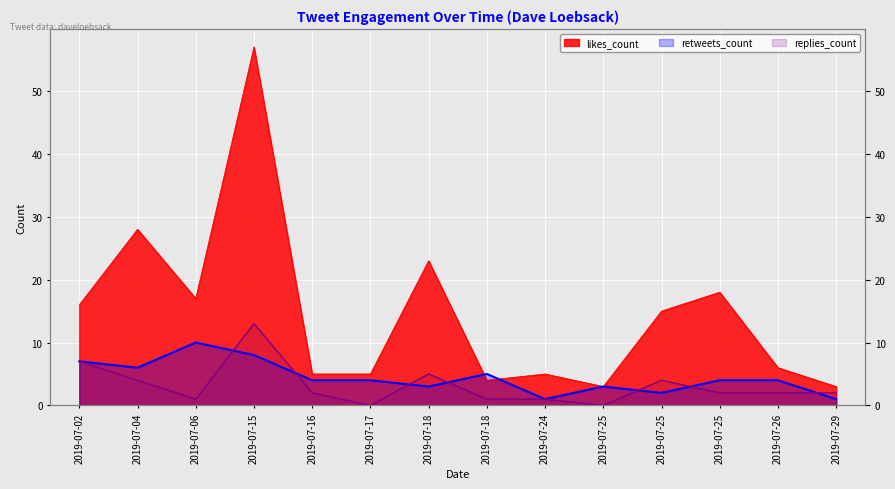

Which series has the largest total across all categories?

likes_count